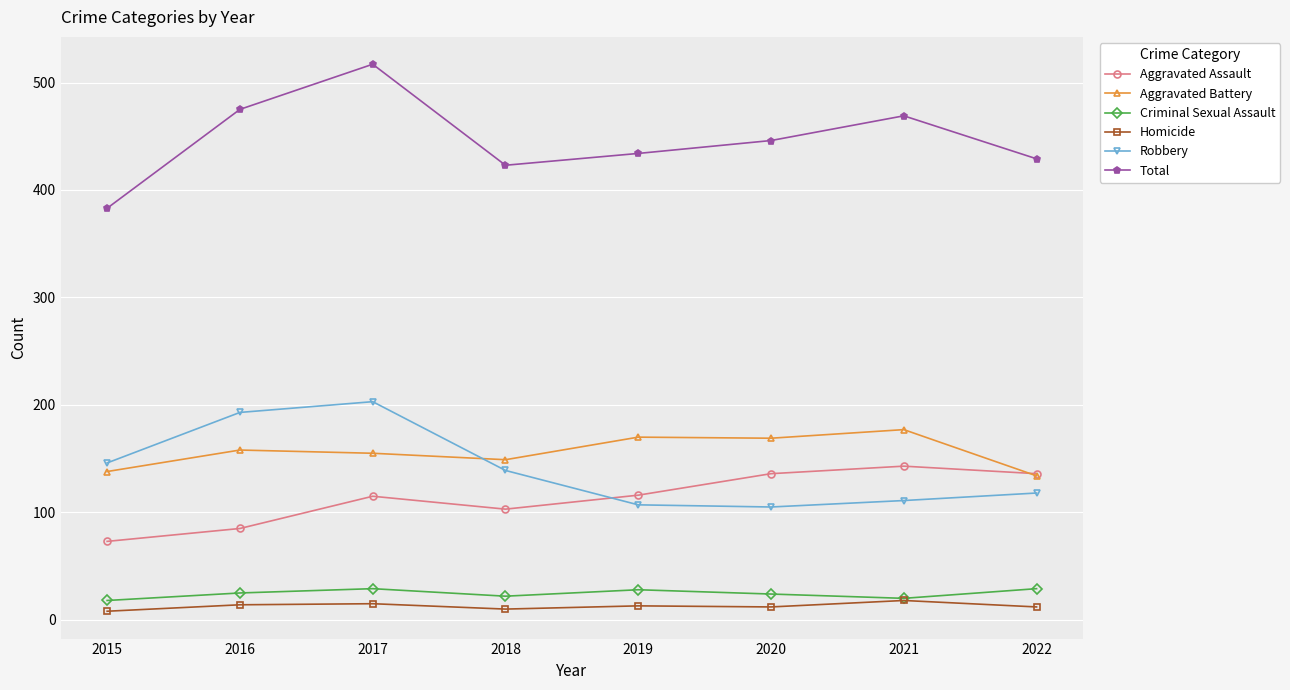

Is it true that Aggravated Battery equals 41 at 2015?

False